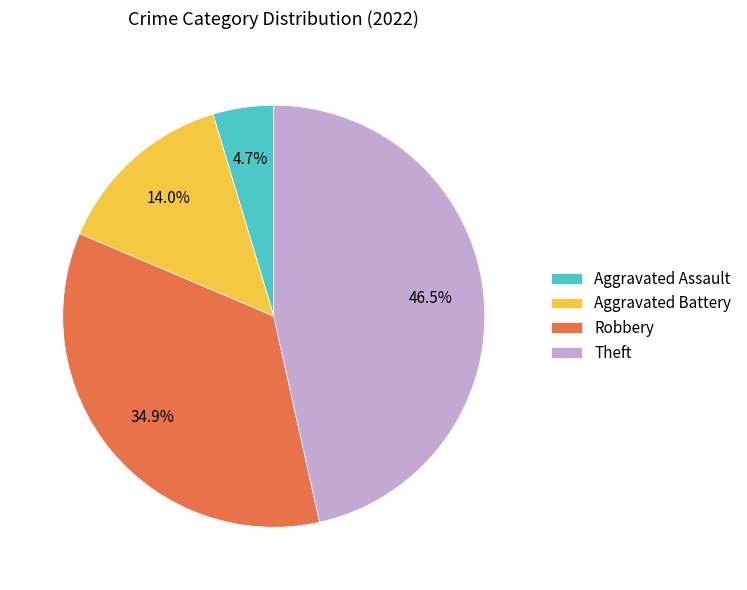

To the nearest percent, what is the difference between the Aggravated Assault and Robbery slice percentages?

30%